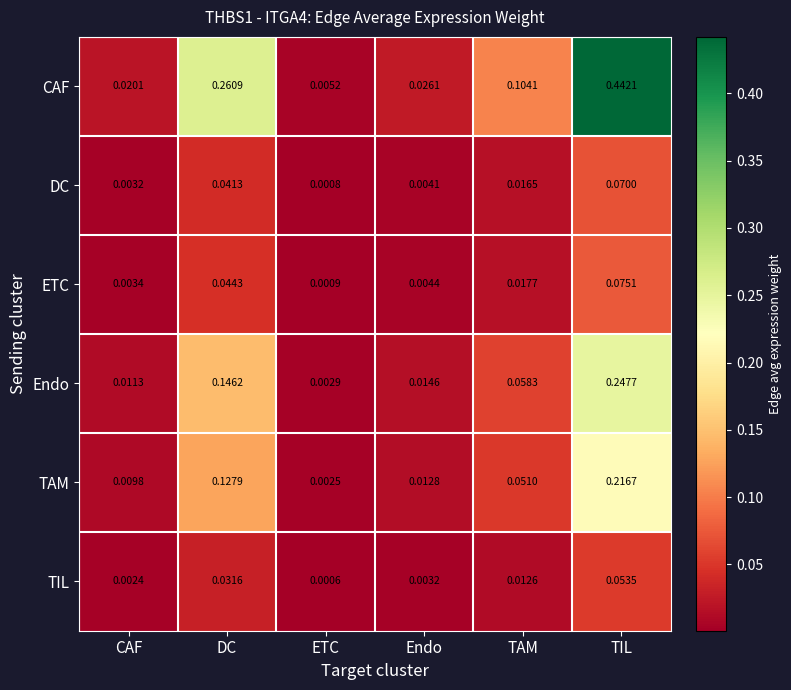

List the series in order of their peak value, lowest first.

TIL, DC, ETC, TAM, Endo, CAF